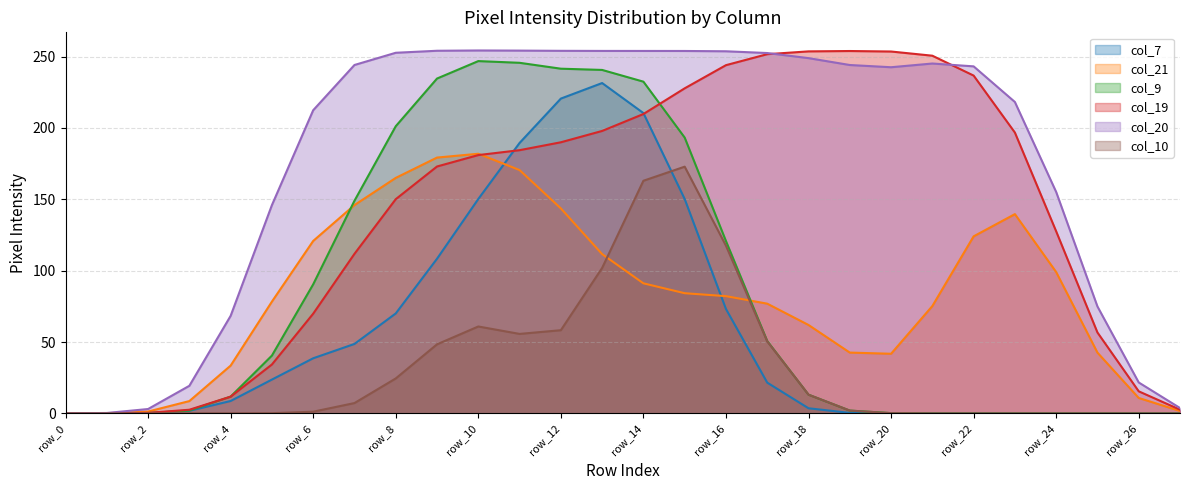

Does the chart display data point markers on the line(s)?

No